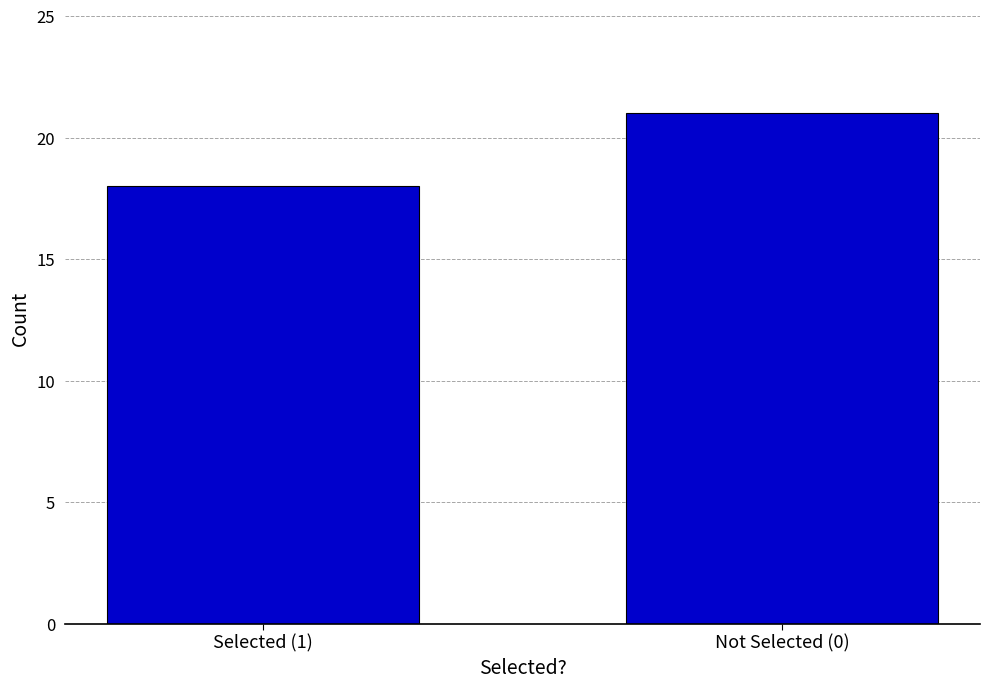

Reading left to right, list all the values displayed in this chart.

Selected (1)=18	Not Selected (0)=21